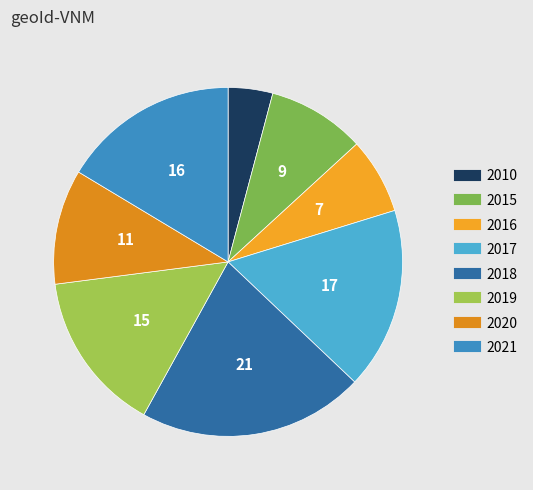

What percentage do 2019 and 2021 together represent?

31.3%